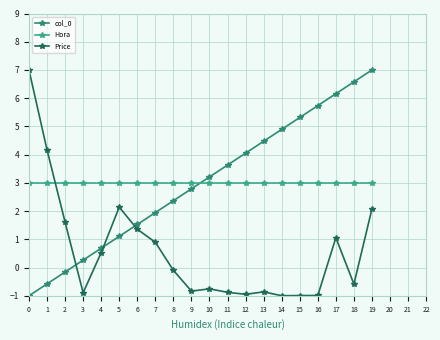

What is the maximum value shown in the chart?

7.0